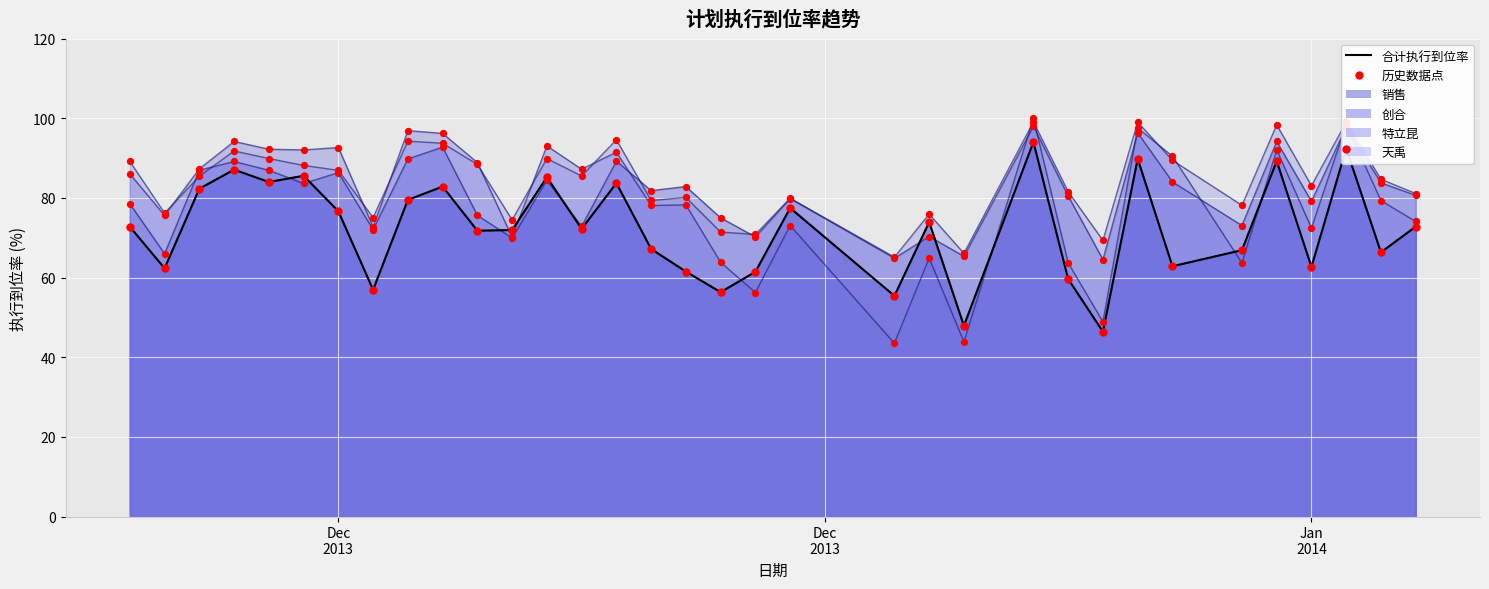

Which series contains the highest Y value?

合计执行到位率